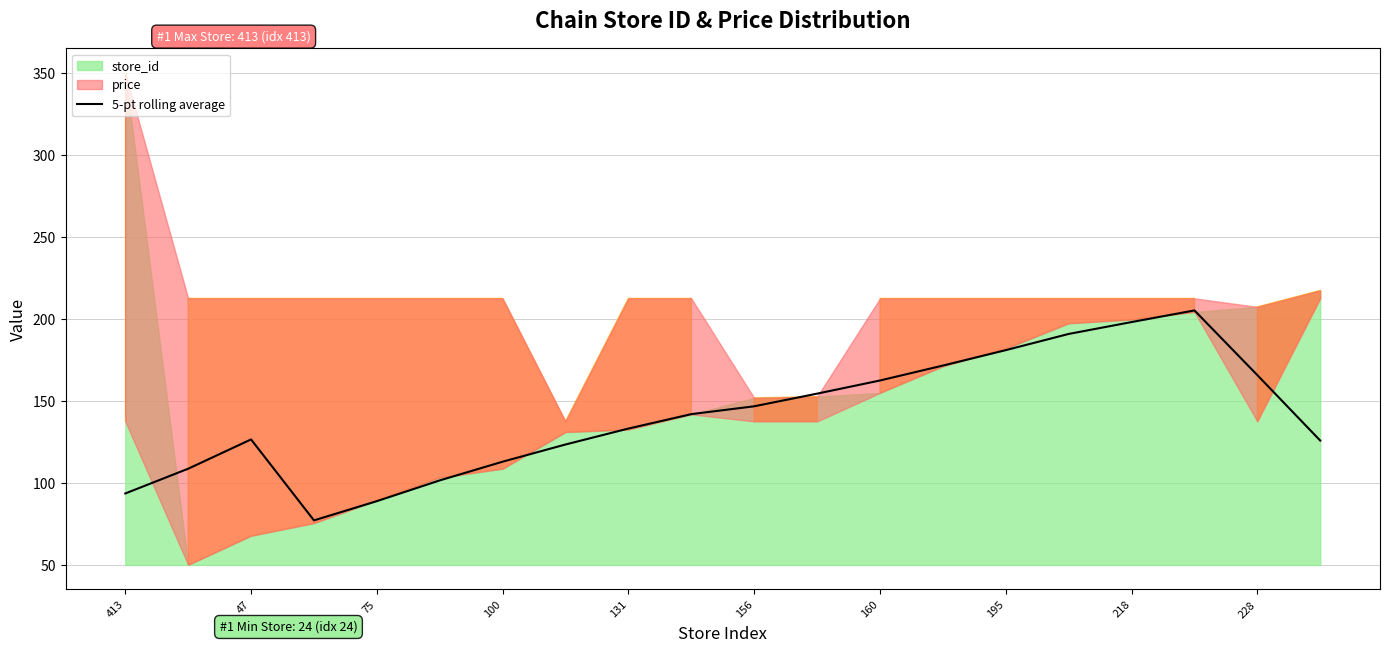

Is it true that 5-pt rolling average equals 88.9 at 75?

True